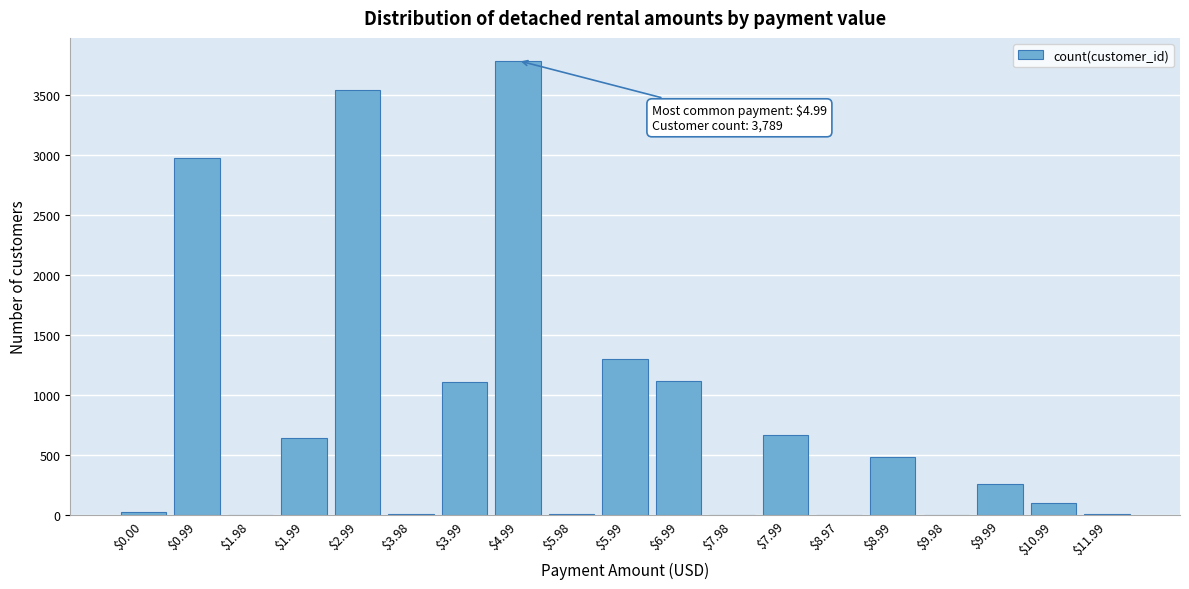

What is the maximum value shown in the chart?

3789